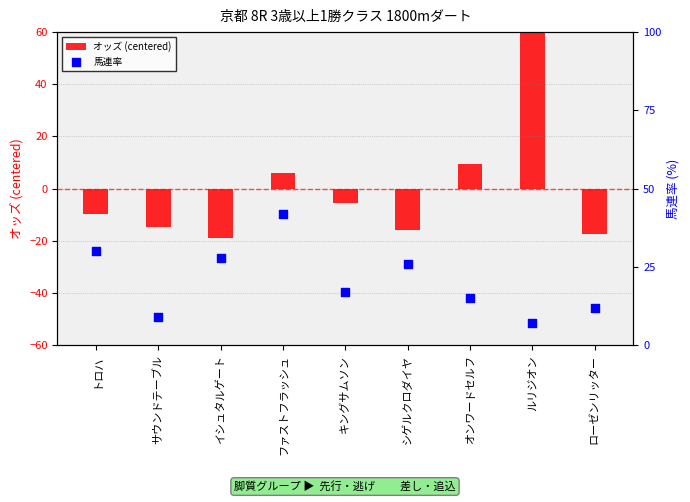

Is the value of オッズ (centered) at キングサムソン greater than the value of 馬連率 at サウンドテーブル?

No